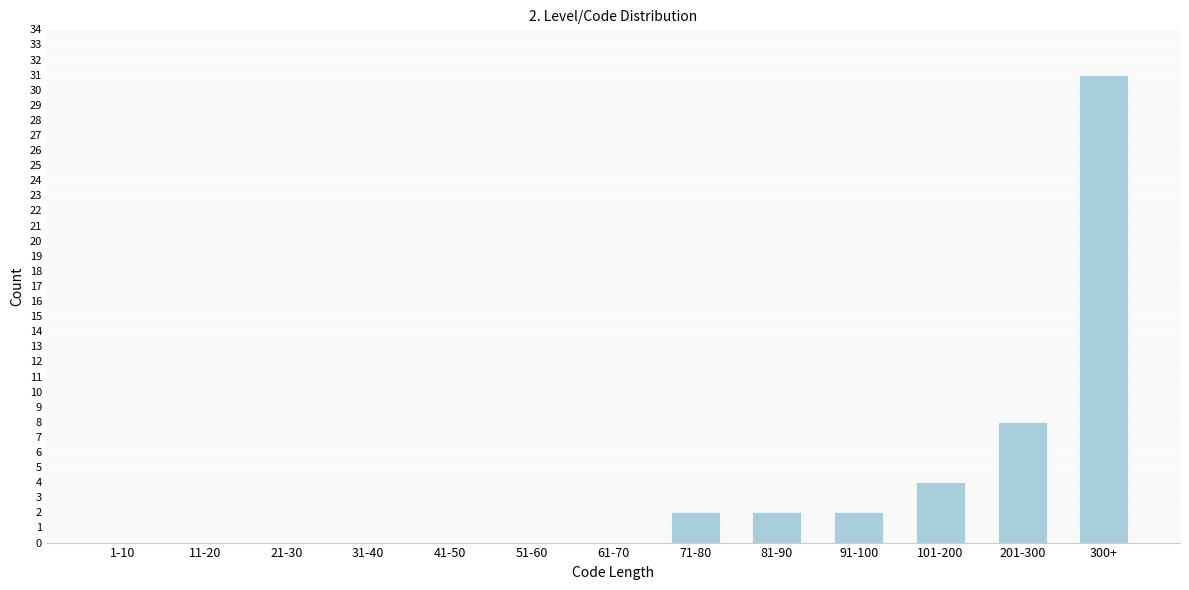

Reading left to right, what are all the values shown in this chart?

1-10=0	11-20=0	21-30=0	31-40=0	41-50=0	51-60=0	61-70=0	71-80=2	81-90=2	91-100=2	101-200=4	201-300=8	300+=31